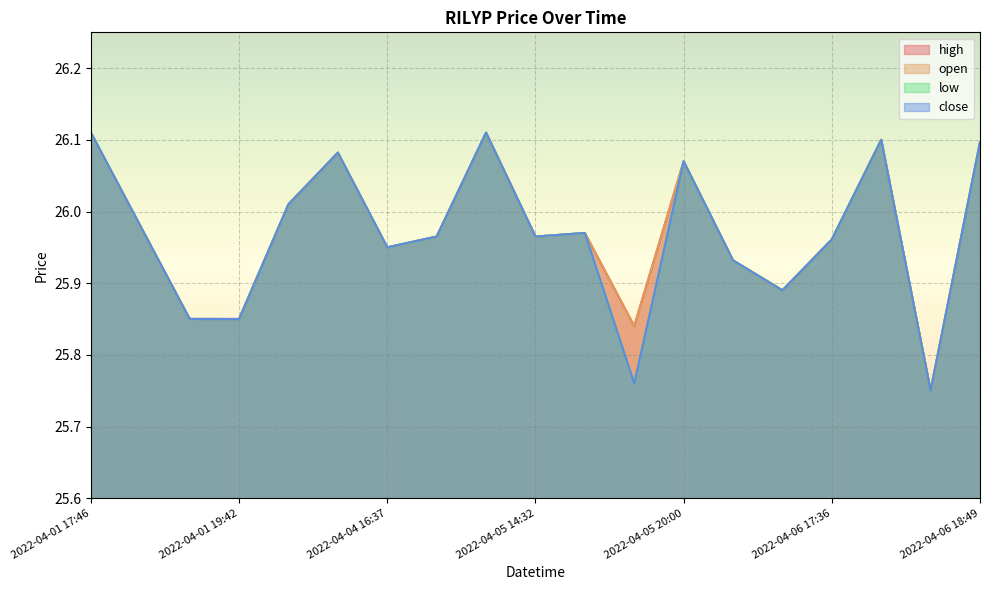

Which category has the highest value in the high series?

2022-04-01 17:46